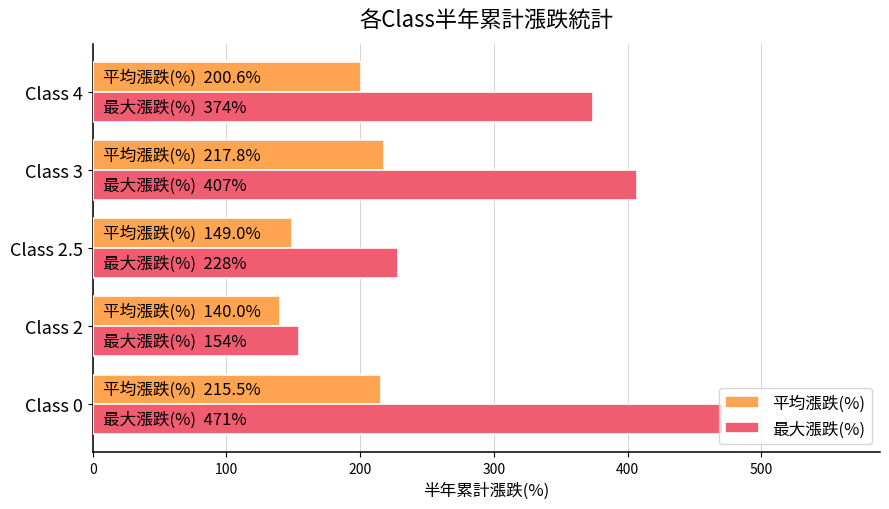

Which category has the lowest value across all series?

Class 2